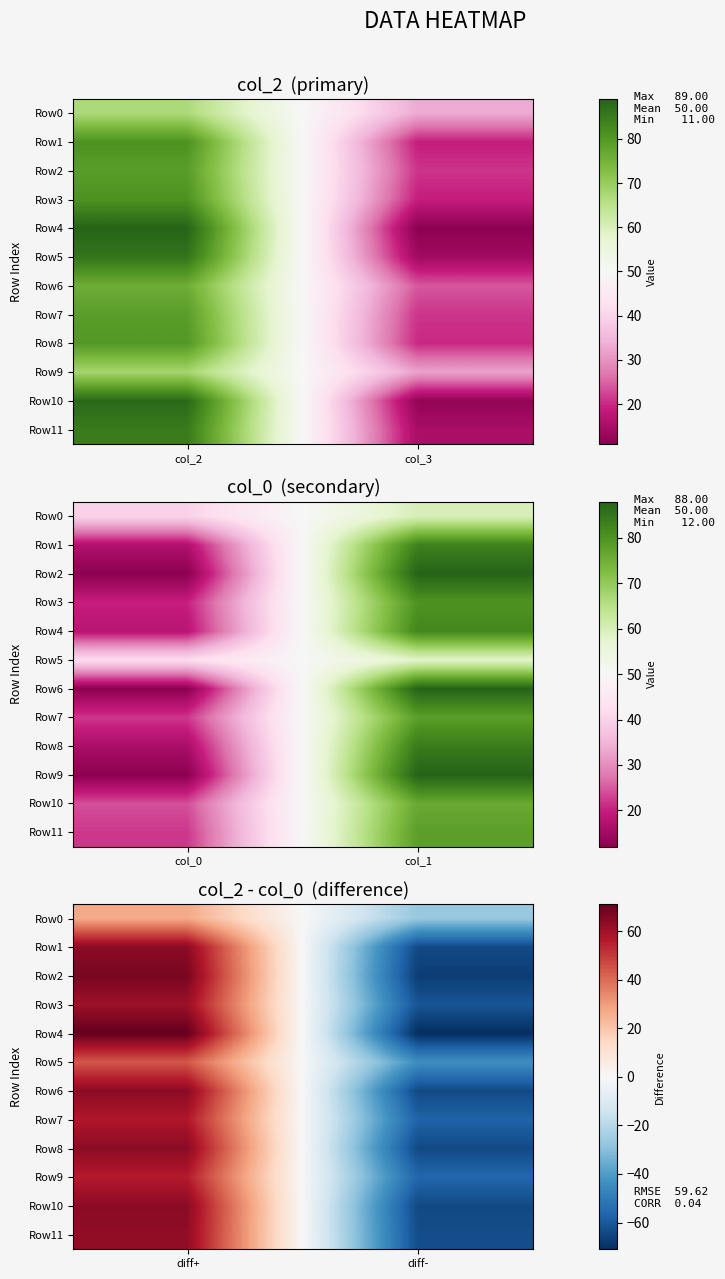

What is the maximum value shown in the chart?

71